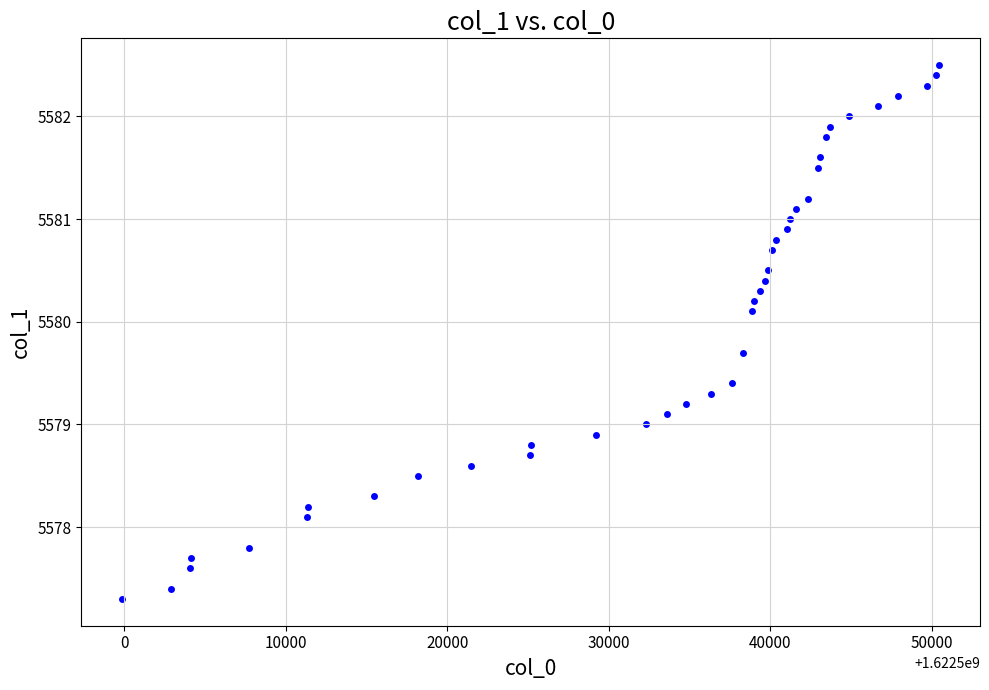

What is the range of Y values (max minus min)?

5.2